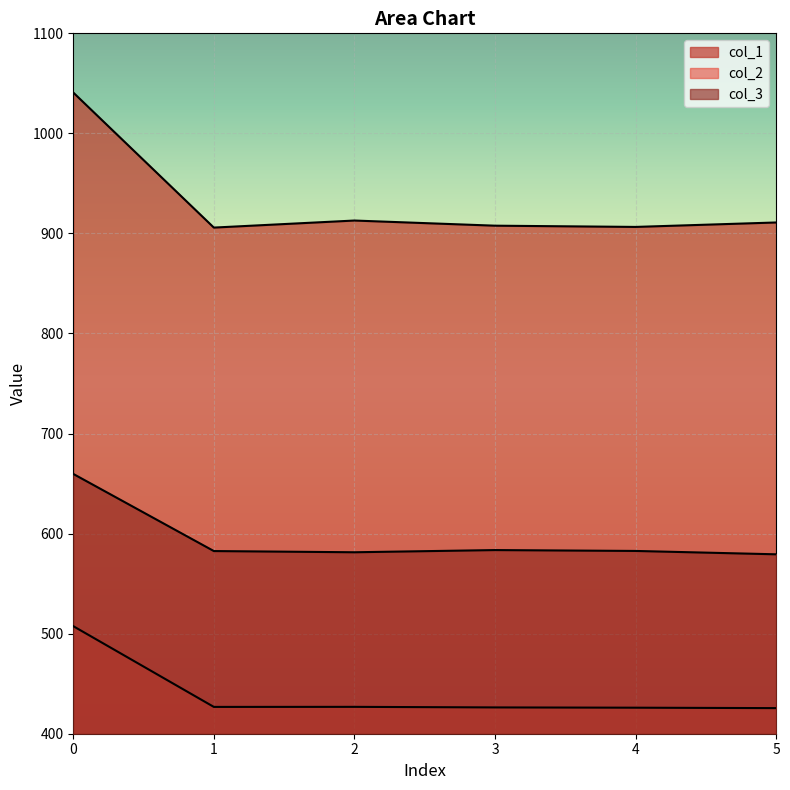

Reading right to left, what are all the values shown in this chart?

col_1: 5=911.0	4=906.5	3=907.8	2=912.9	1=905.9	0=1040.8
col_2: 5=425.6	4=426.0	3=426.3	2=426.8	1=426.8	0=507.5
col_3: 5=579.3	4=582.7	3=583.6	2=581.4	1=582.6	0=659.6